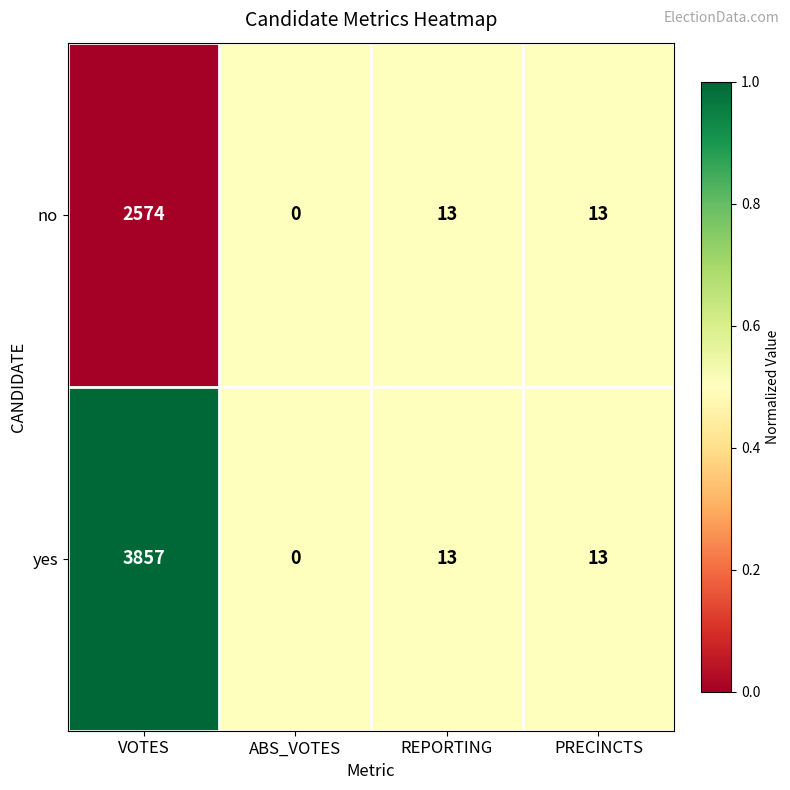

List the series in order of their peak value, highest first.

yes, no